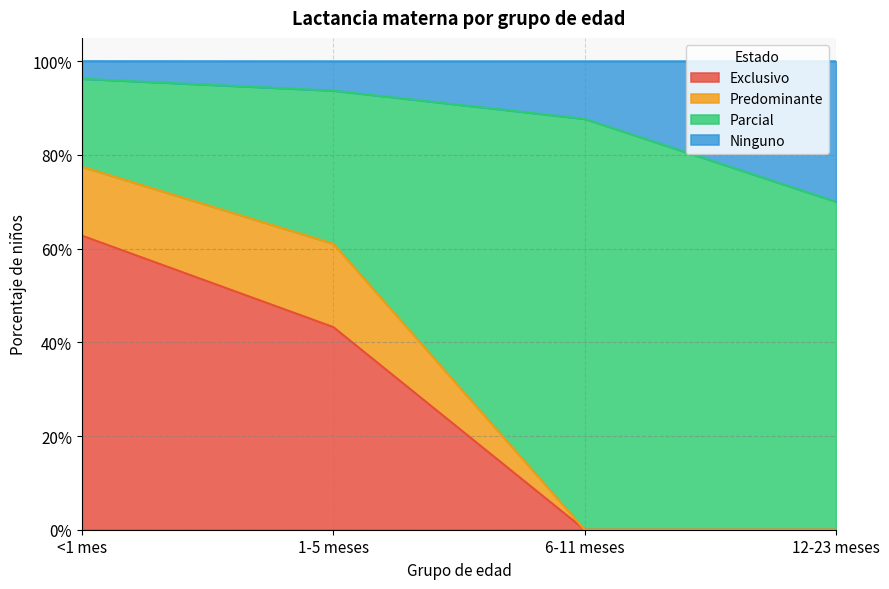

Rank the categories by Exclusivo value from lowest to highest.

6-11 meses, 12-23 meses, 1-5 meses, <1 mes